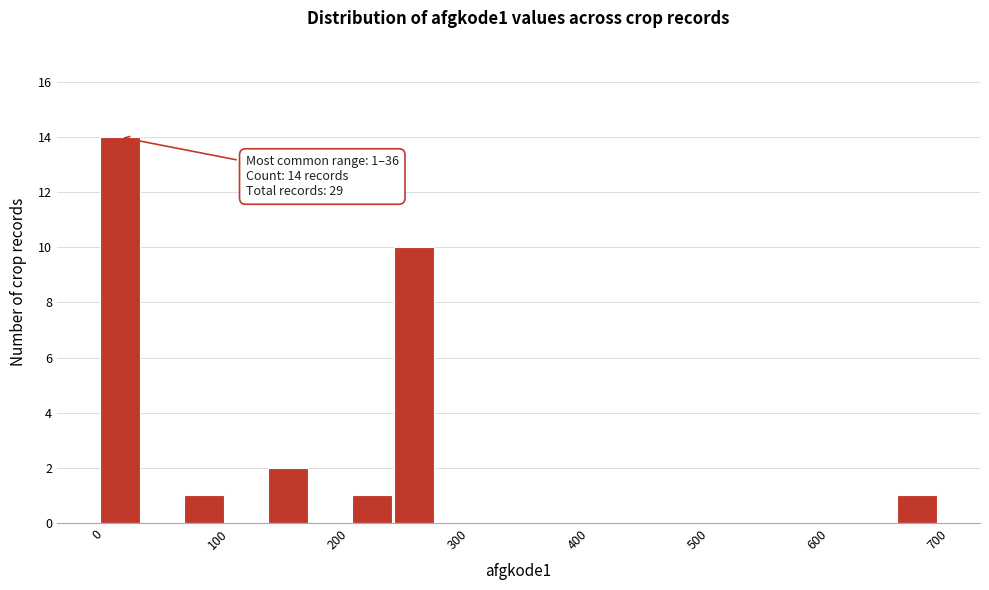

Around what value on the x-axis is the tallest bar? Give the approximate position of its centre, as read against the axis.

20